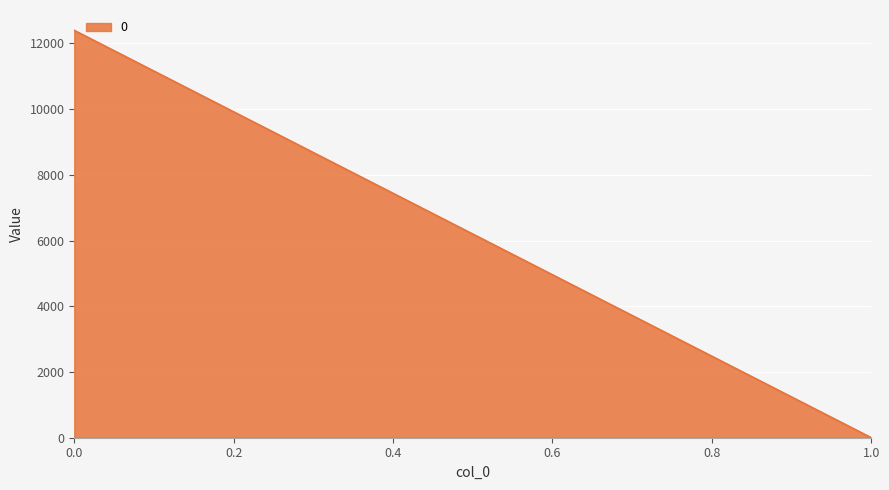

Reading left to right, list all the values displayed in this chart.

0.0=12395.5	1.0=0.0